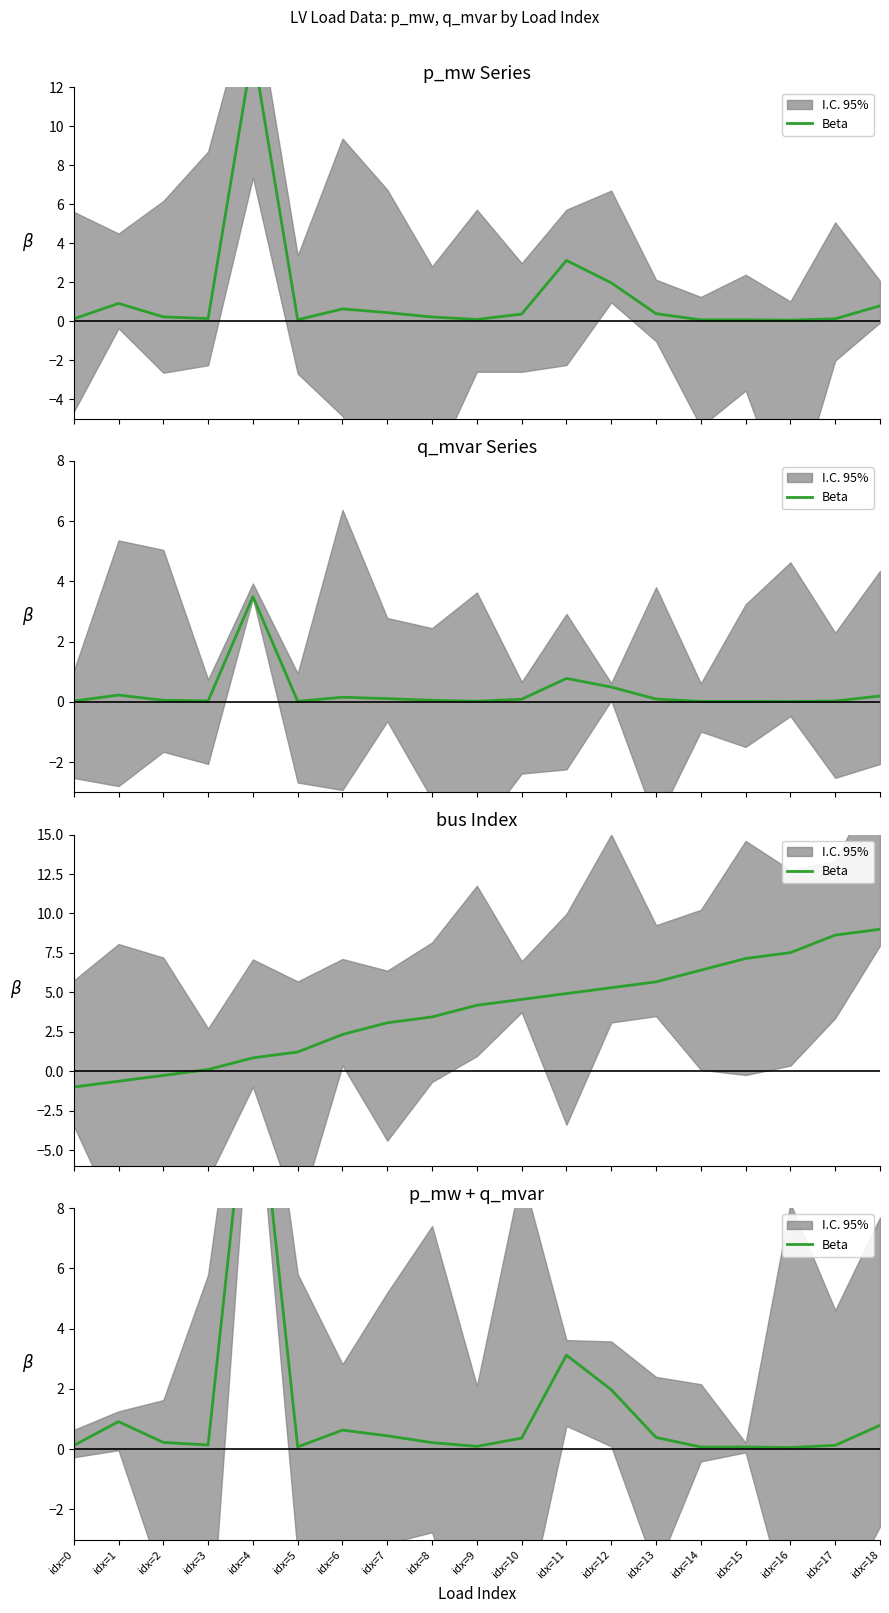

Rank the categories by value from highest to lowest.

idx=4, idx=11, idx=12, idx=1, idx=18, idx=6, idx=7, idx=13, idx=10, idx=2, idx=8, idx=3, idx=17, idx=0, idx=9, idx=5, idx=14, idx=15, idx=16